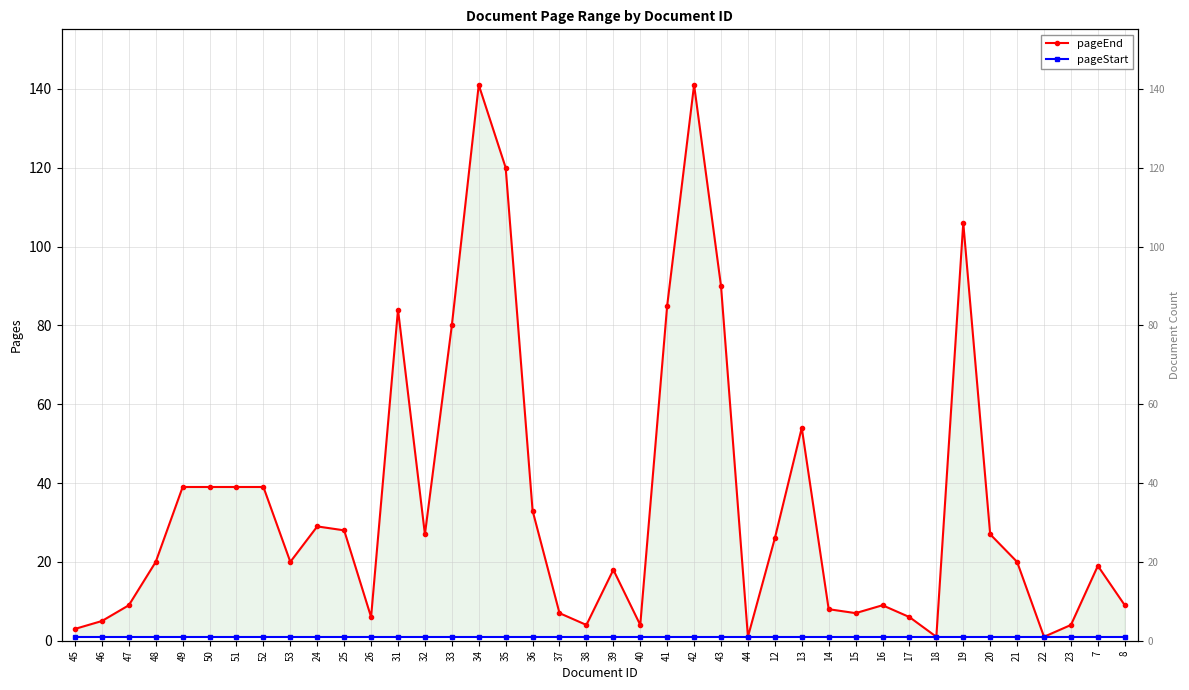

Reading left to right, list all the values displayed in this chart.

pageEnd: 3	5	9	20	39	39	39	39	20	29	28	6	84	27	80	141	120	33	7	4	18	4	85	141	90	1	26	54	8	7	9	6	1	106	27	20	1	4	19	9
pageStart: 1	1	1	1	1	1	1	1	1	1	1	1	1	1	1	1	1	1	1	1	1	1	1	1	1	1	1	1	1	1	1	1	1	1	1	1	1	1	1	1